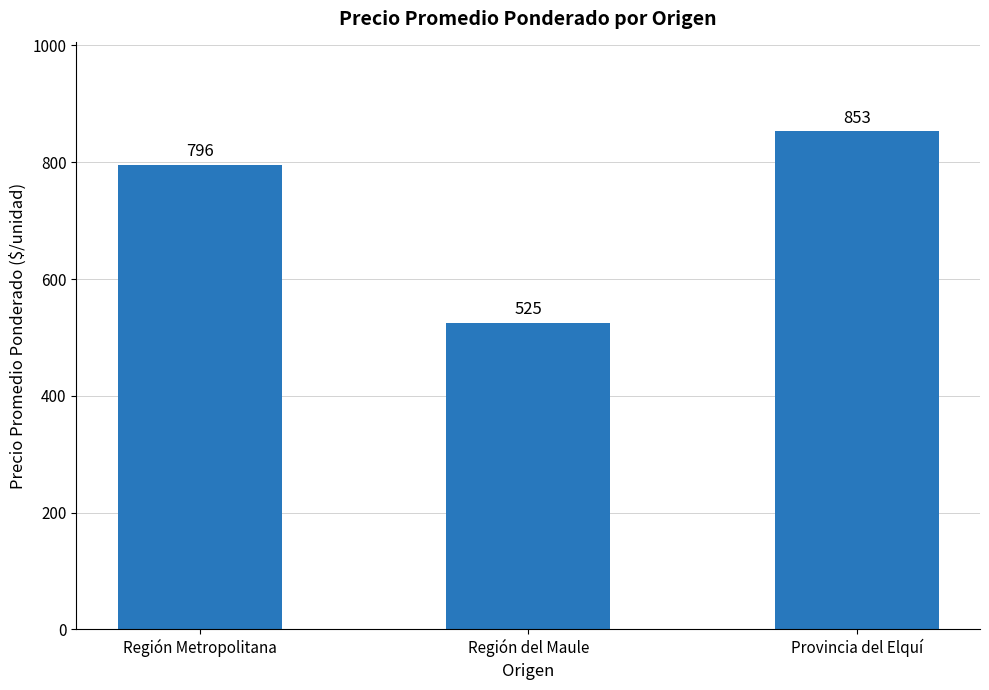

Rank the categories by value from lowest to highest.

Región del Maule, Región Metropolitana, Provincia del Elquí